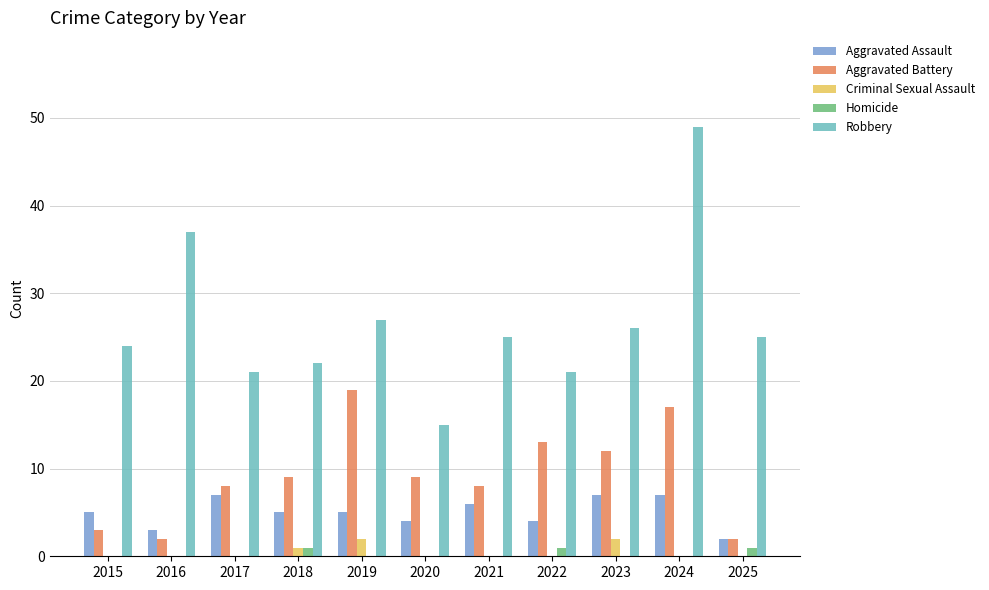

What is the sum of the Aggravated Battery values at 2015 and 2017?

11